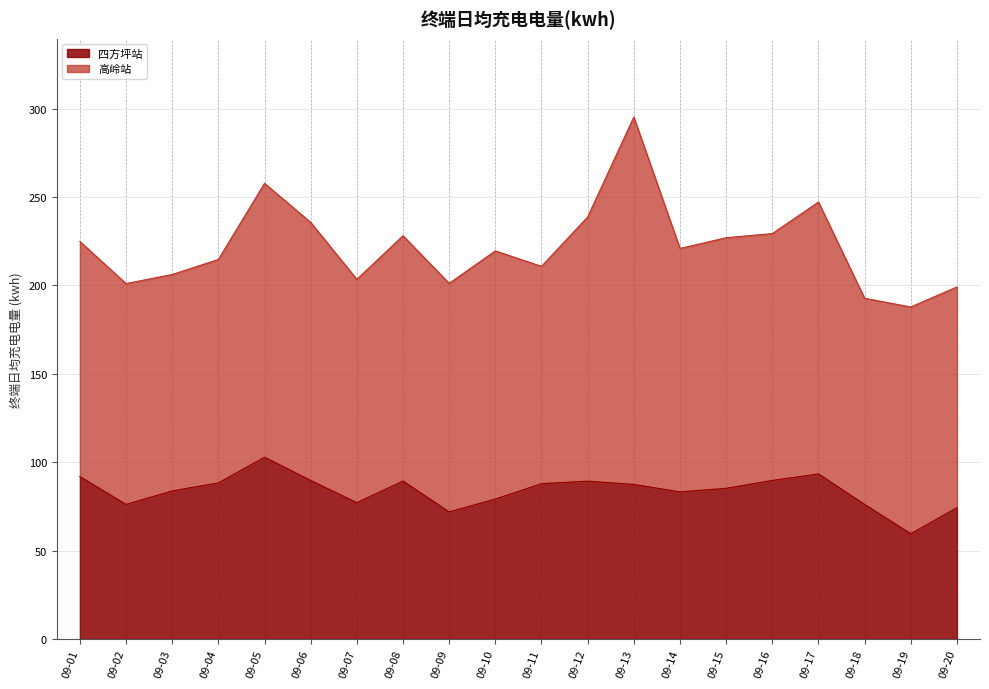

Approximately how many times larger is the value at 09-06 compared to 09-01?

1.0